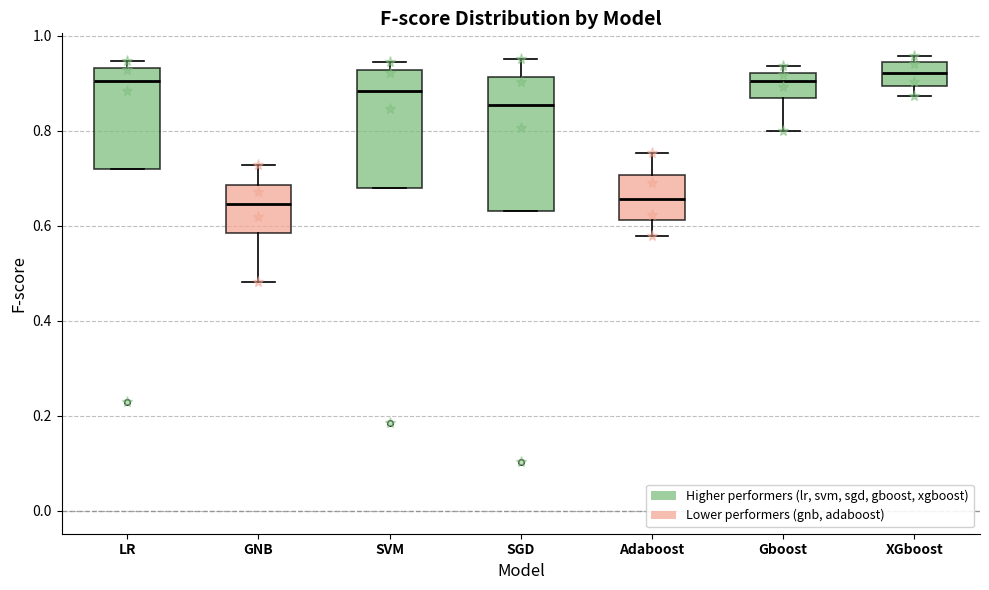

Reading left to right, transcribe this box plot: for each box, give where its median line is, the range the box spans, and where its two whiskers end, as read against the y-axis. The values are not printed on the chart, so give them approximately, as read against the axis.

LR: median 0.90, box 0.72 to 0.94, whiskers 0.72 to 0.94 (just above the box's upper edge)
GNB: median 0.64, box 0.58 to 0.68, whiskers 0.48 to 0.72
SVM: median 0.88, box 0.68 to 0.92, whiskers 0.68 to 0.94
SGD: median 0.86, box 0.64 to 0.92, whiskers 0.64 to 0.96
Adaboost: median 0.66, box 0.62 to 0.70, whiskers 0.58 to 0.76
Gboost: median 0.90, box 0.86 to 0.92, whiskers 0.80 to 0.94
XGboost: median 0.92, box 0.90 to 0.94, whiskers 0.88 to 0.96